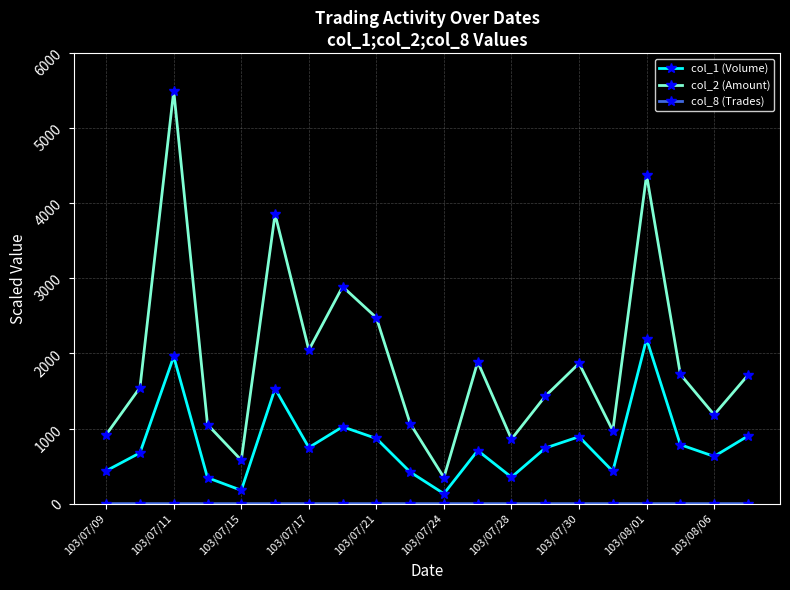

True or false: col_2 (Amount) has more than 0 points higher than both neighbors.

True